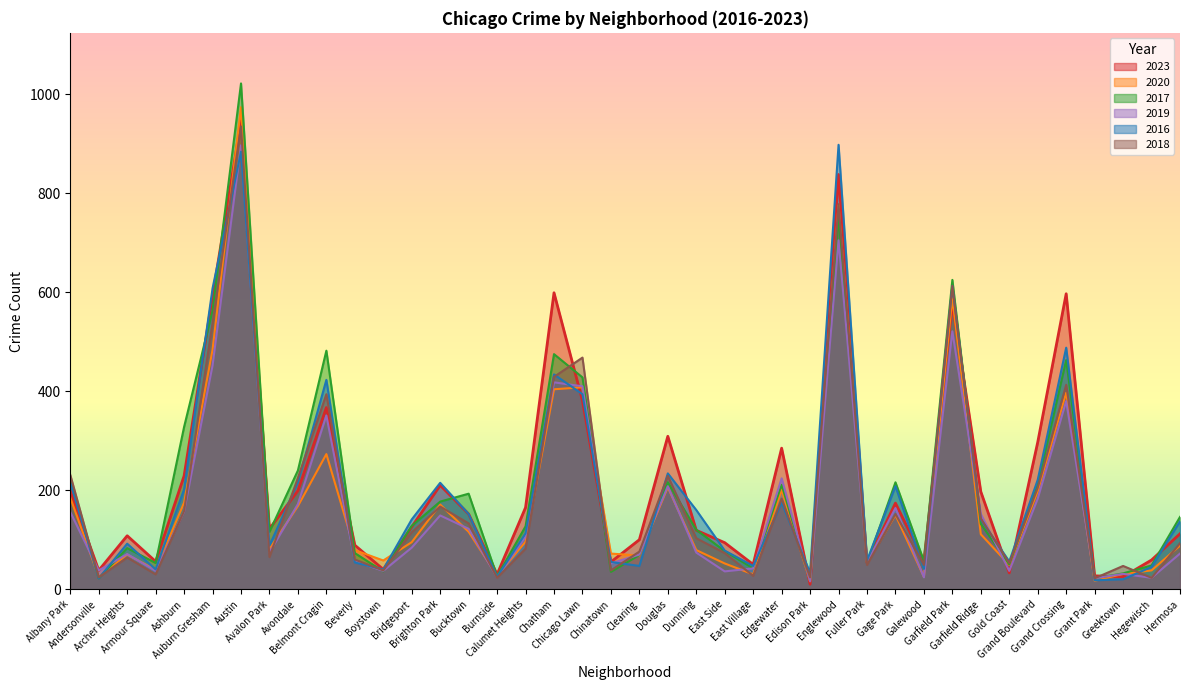

Which category has the highest value across all series?

Austin